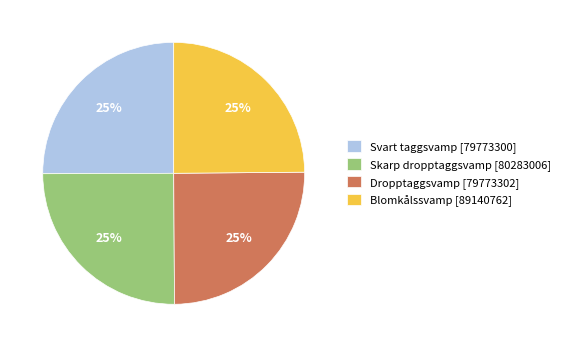

What percentage is the Svart taggsvamp [79773300] slice, to the nearest percent?

25%